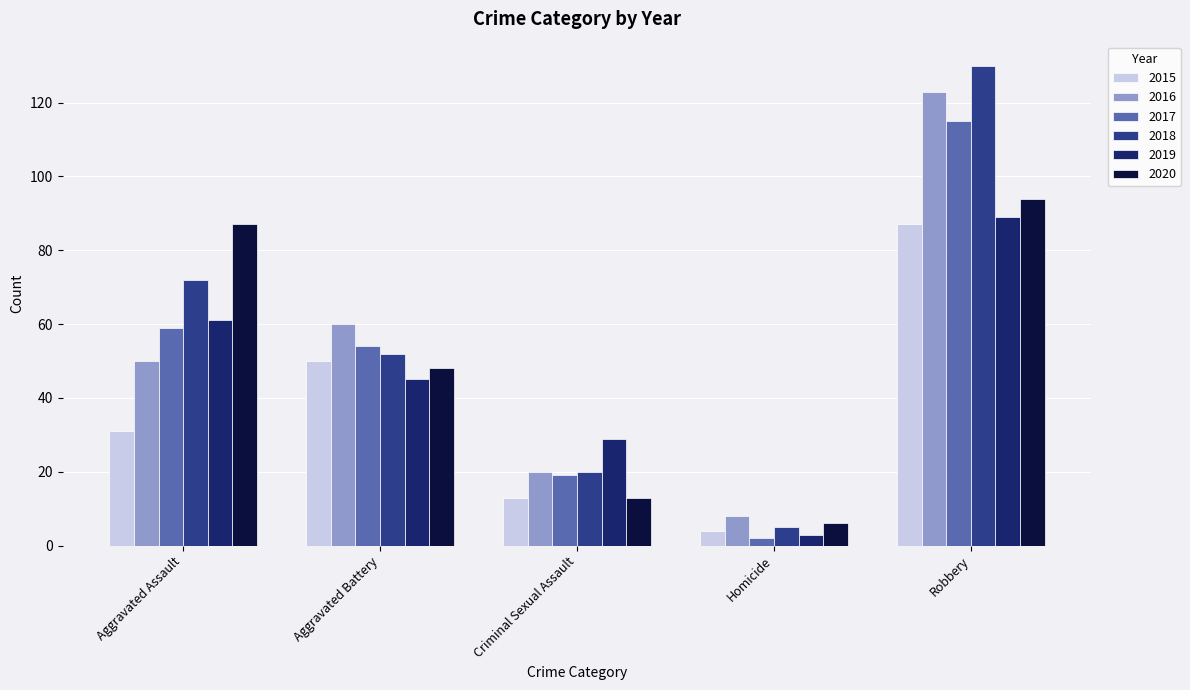

Which label corresponds to the largest value in the chart?

Robbery